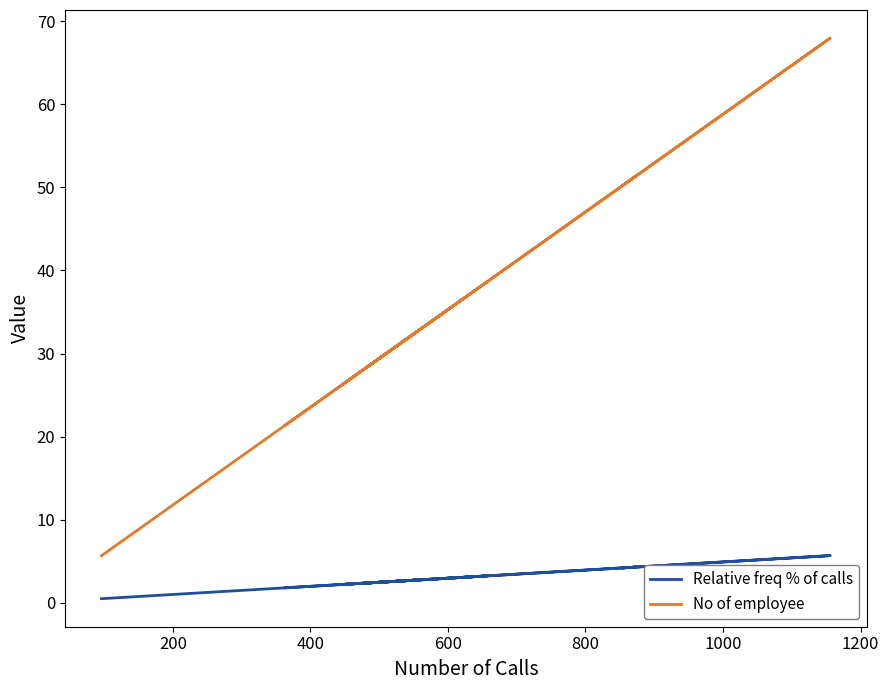

How many interior local valleys does the Relative freq % of calls series have?

3